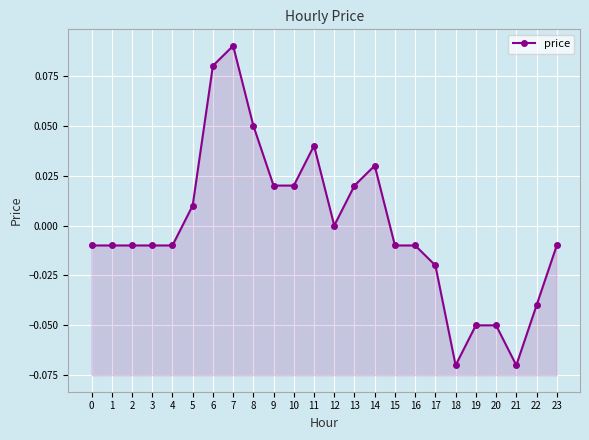

Reading left to right, list all the values displayed in this chart.

0=-0.0	1=-0.0	2=-0.0	3=-0.0	4=-0.0	5=0.0	6=0.1	7=0.1	8=0.1	9=0.0	10=0.0	11=0.0	12=0.0	13=0.0	14=0.0	15=-0.0	16=-0.0	17=-0.0	18=-0.1	19=-0.1	20=-0.1	21=-0.1	22=-0.0	23=-0.0